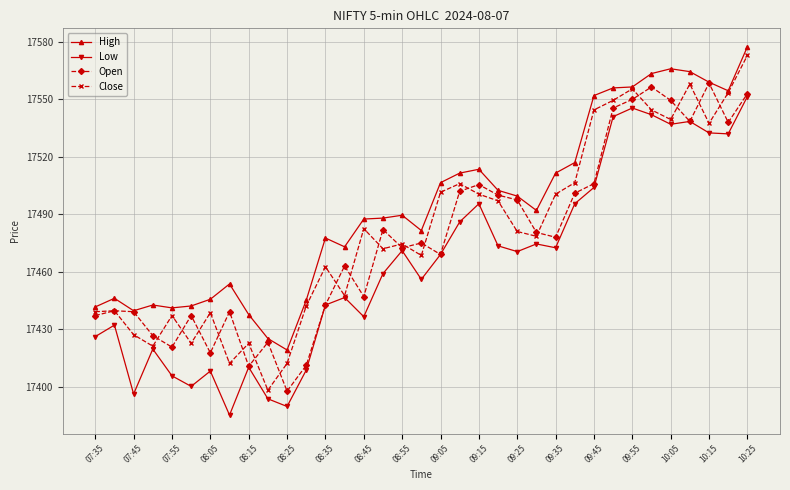

What is the value of the Low point at the 13th from the left?

17442.6